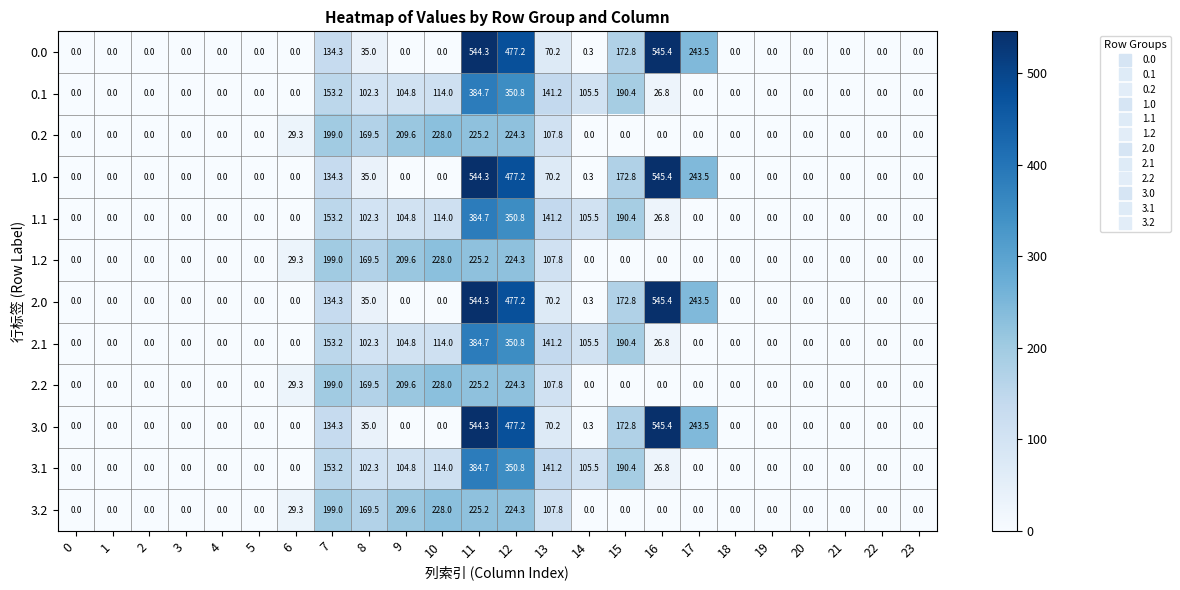

What value does the 2.0 series have at 17?

243.5